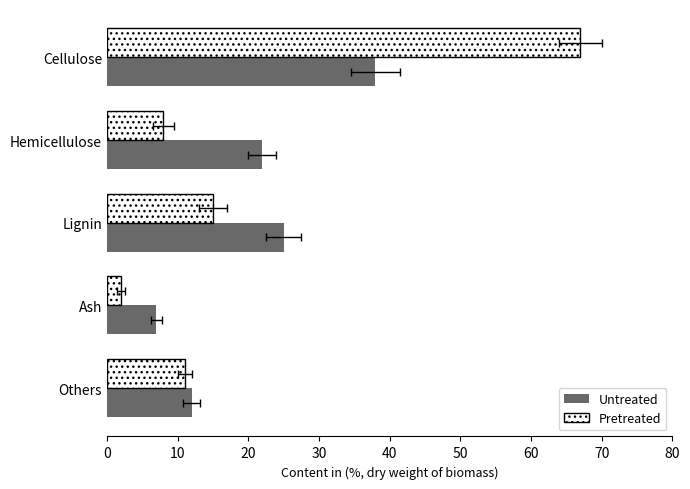

Reading right to left, what are all the values shown in this chart?

Untreated: 12	7	25	22	38
Pretreated: 11	2	15	8	67